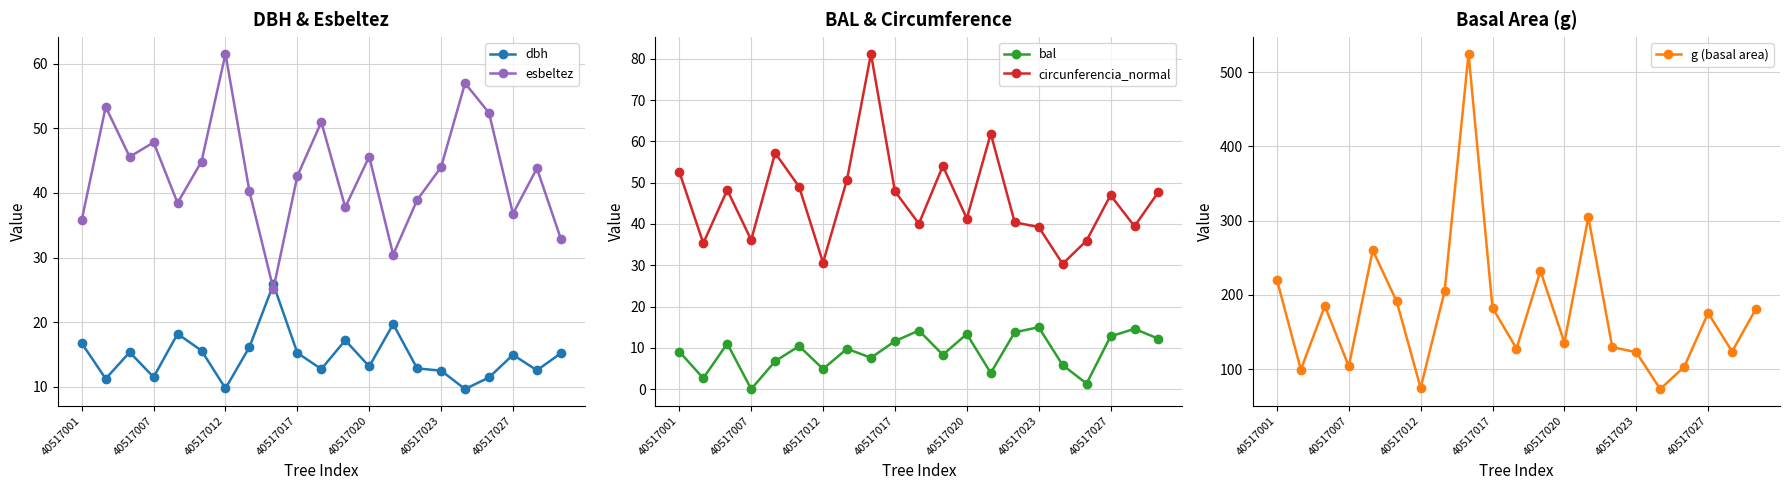

What is the difference between the maximum and second lowest values in the esbeltez series?

31.1